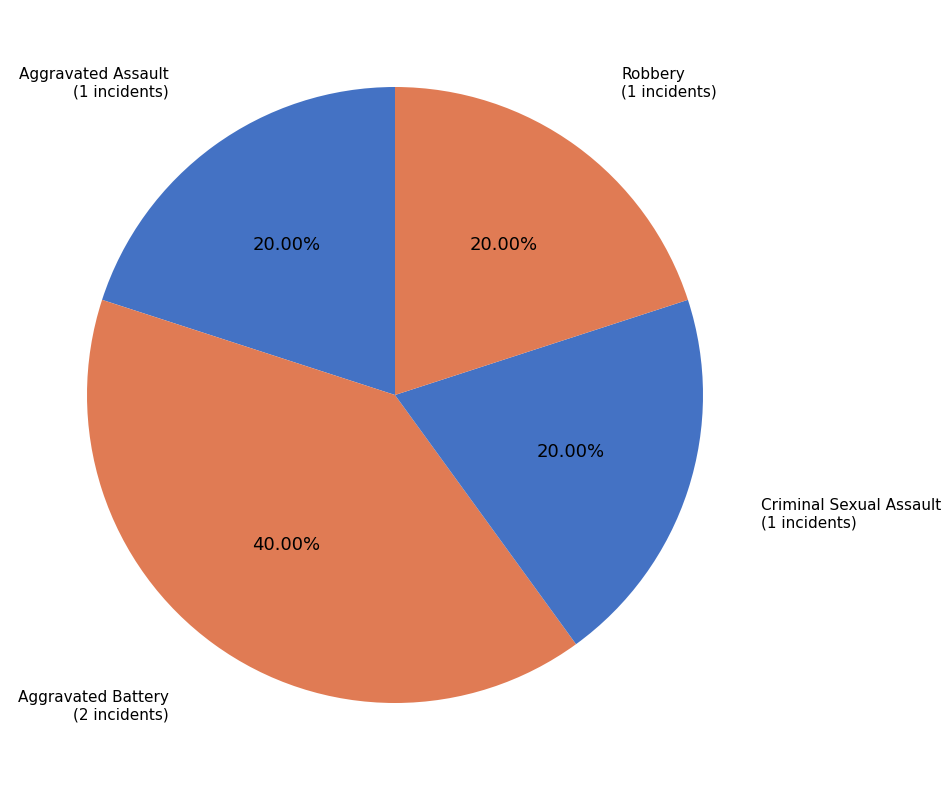

To the nearest percent, what is the average slice percentage?

25%